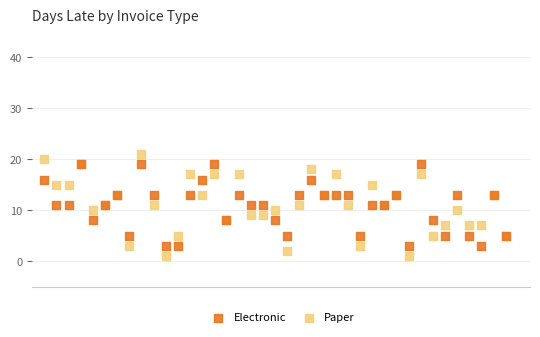

Which series reaches the minimum Y coordinate?

Paper